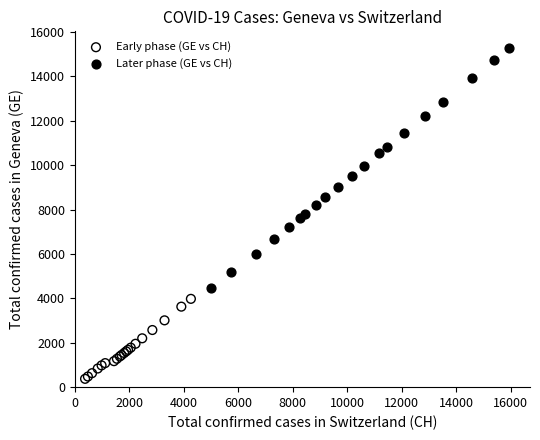

Which series contains the lowest Y value?

Early phase (GE vs CH)